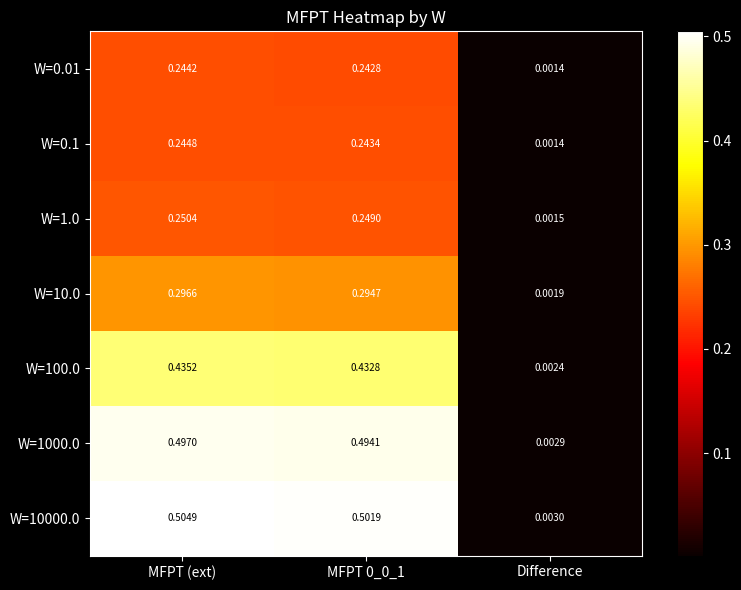

At which label is W=10000.0 closest to 0?

Difference